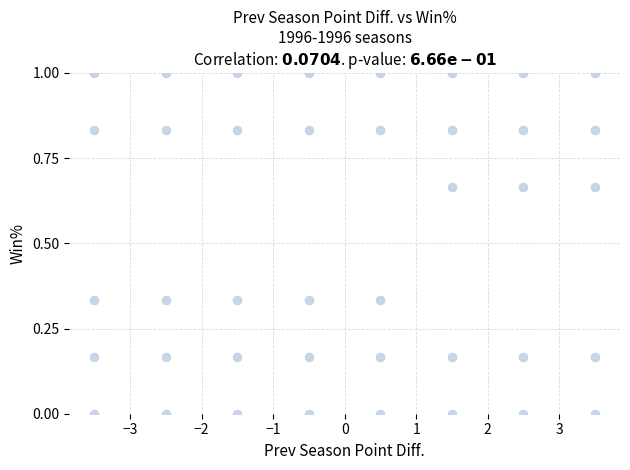

What is the range of X values (max minus min)?

7.0